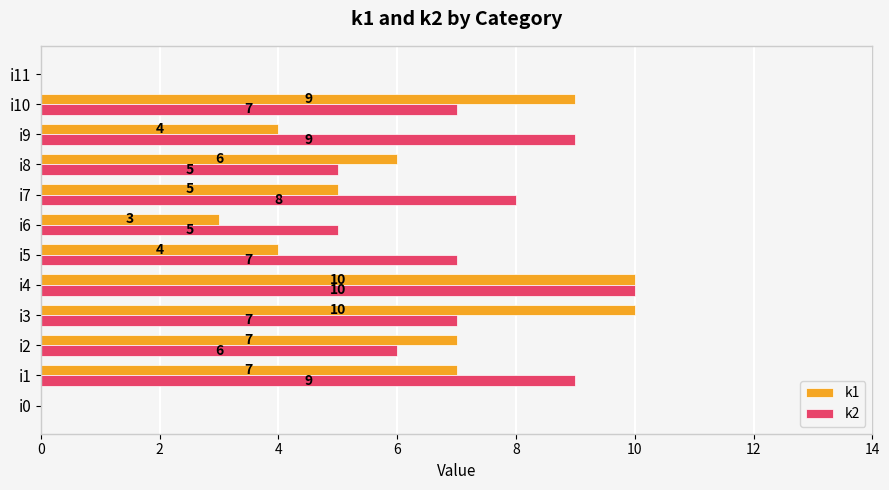

What is the highest value of the k1 series?

10